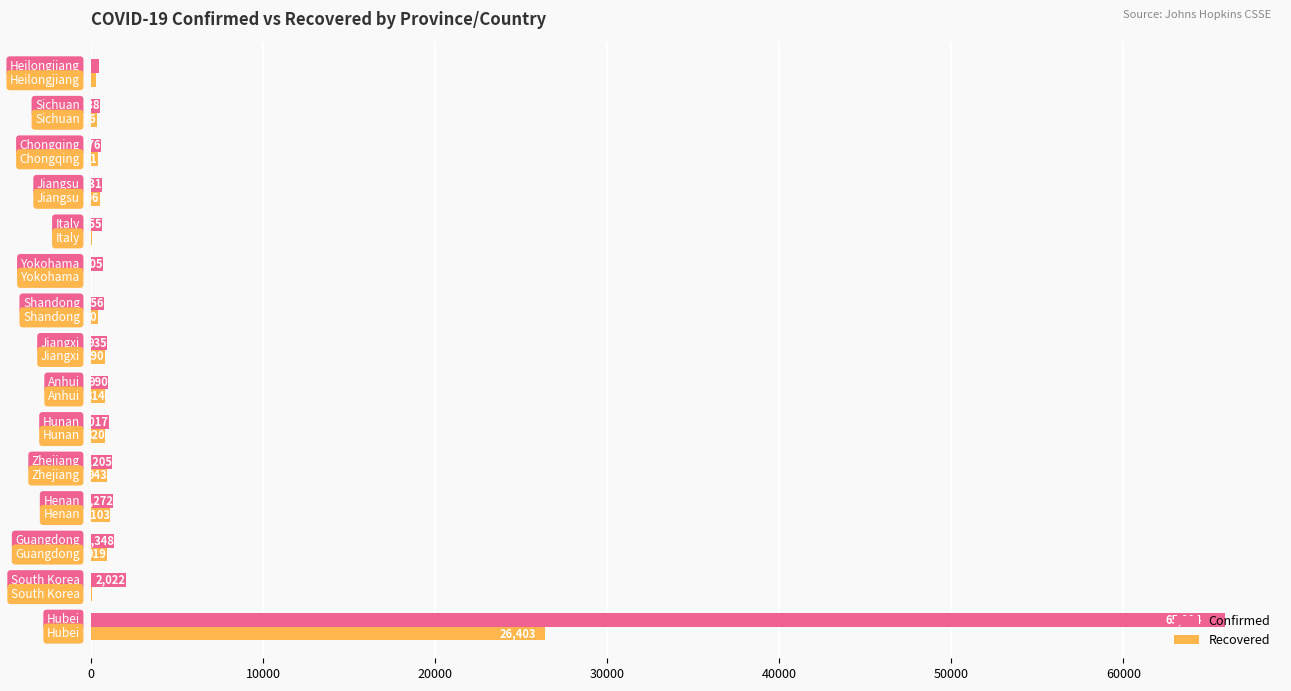

Which series has the largest total across all categories?

Confirmed